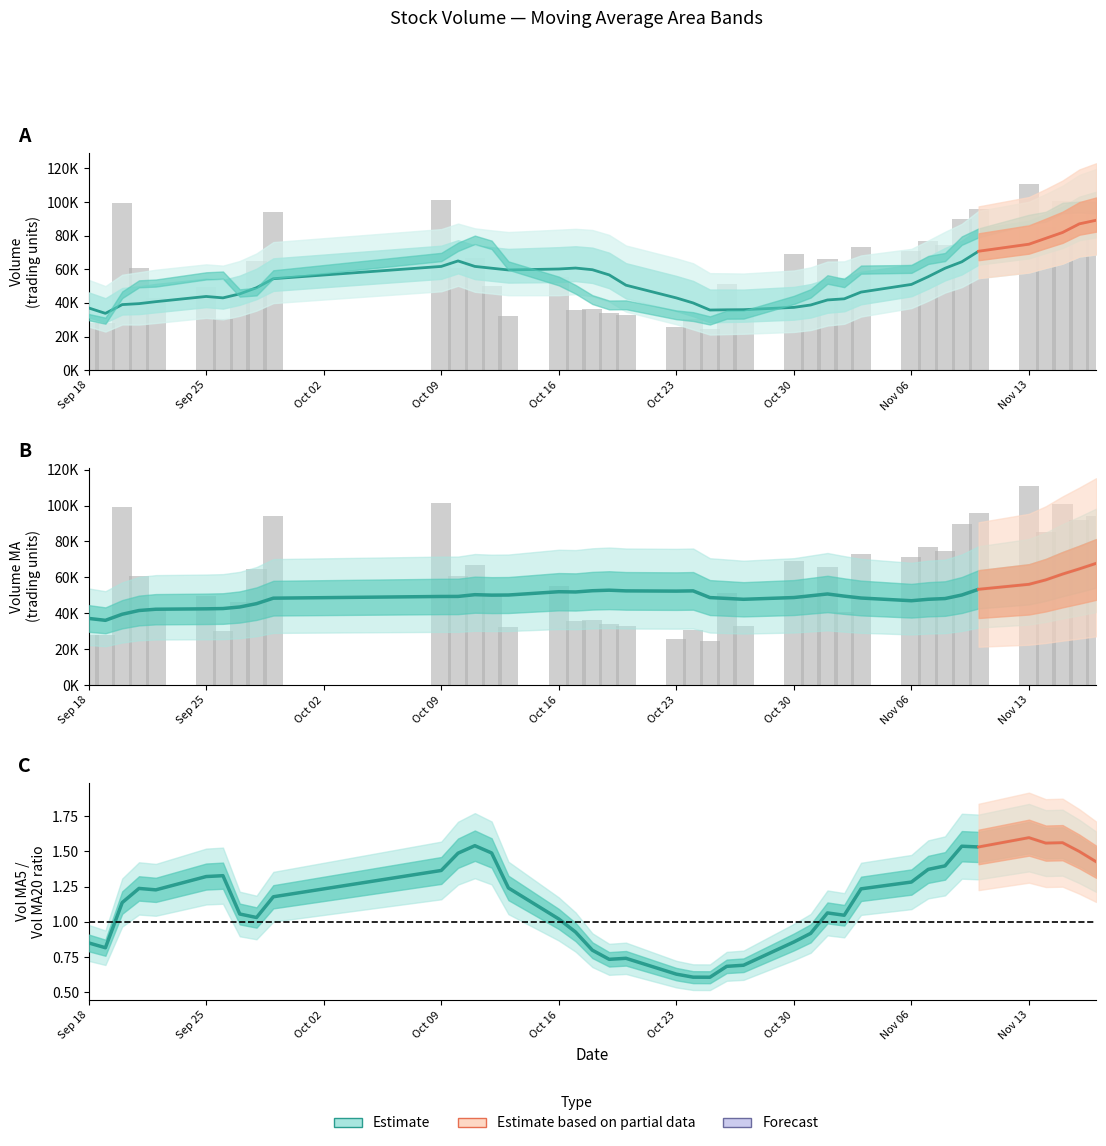

How many data points in v_ma10 are less than 50996?

20